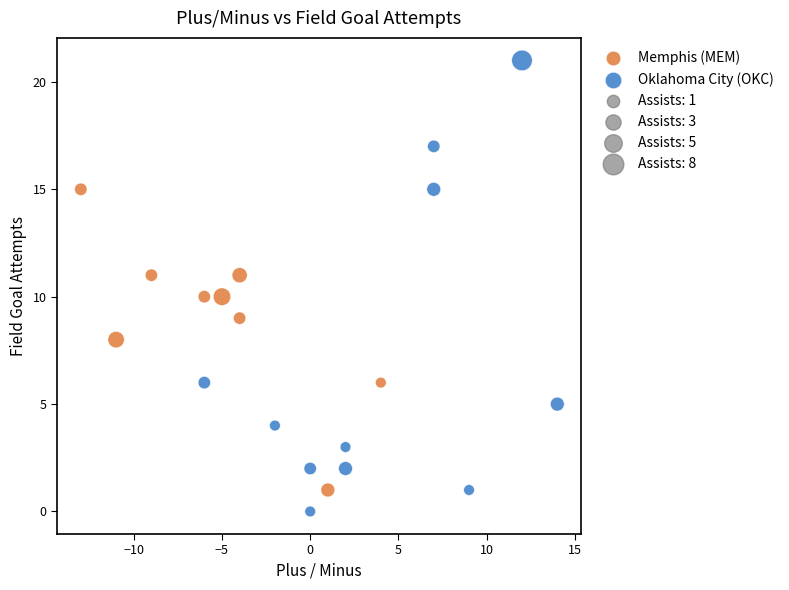

Which series has the widest spread of Y values?

Oklahoma City (OKC)